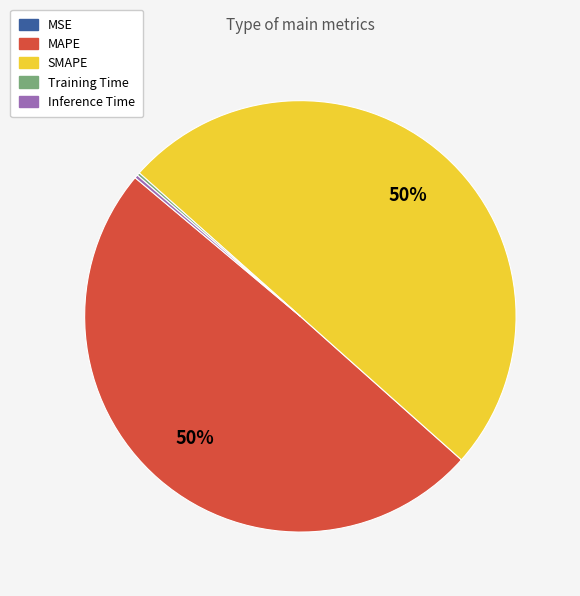

Which category accounts for the majority?

SMAPE